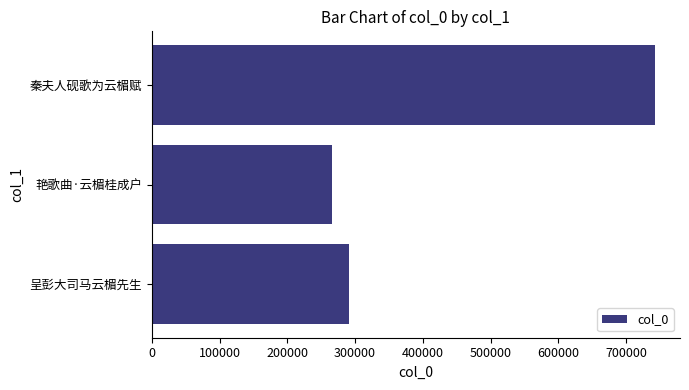

What is the difference between the maximum and minimum values?

476899